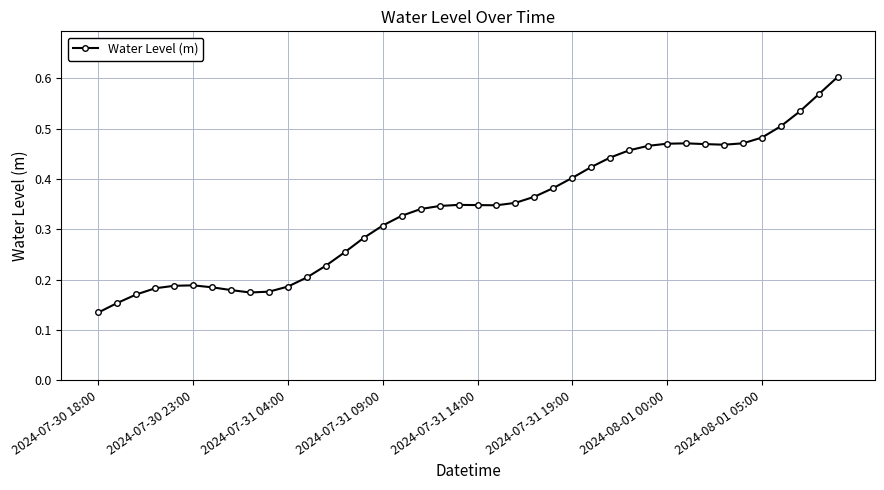

True or false: there are more than 0 points higher than both neighbors.

True